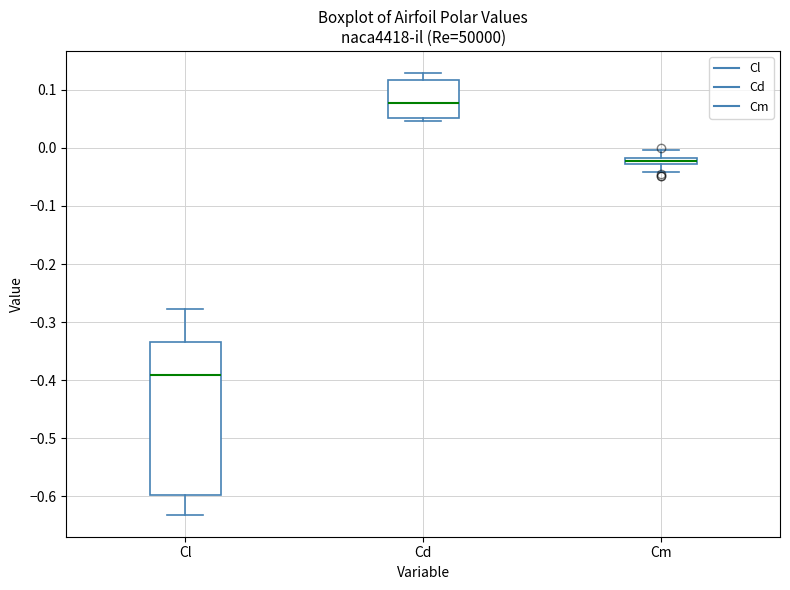

Which box has the highest median line?

Cd